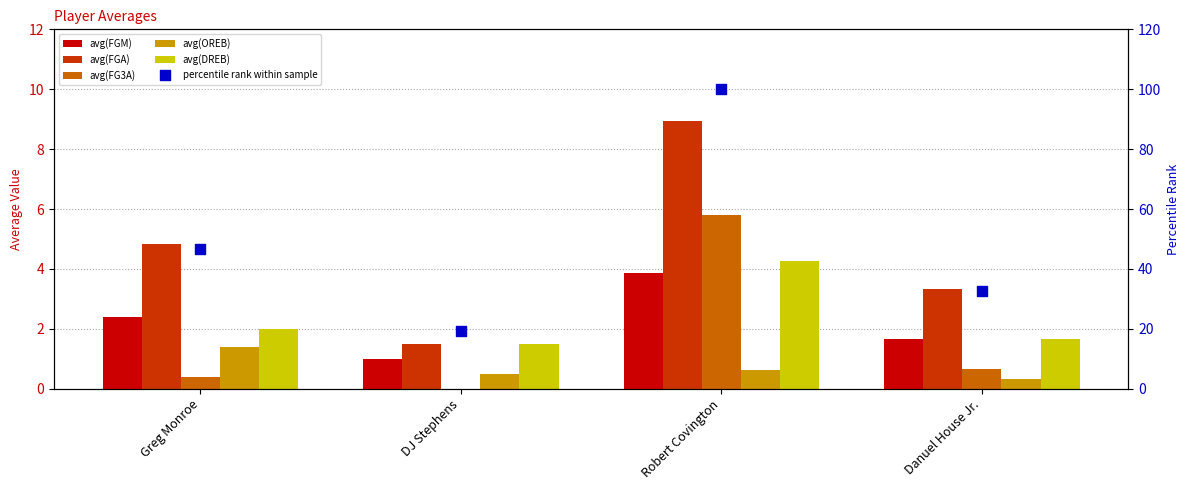

What are all the series names shown in the legend?

avg(FGM), avg(FGA), avg(FG3A), avg(OREB), avg(DREB), percentile rank within sample